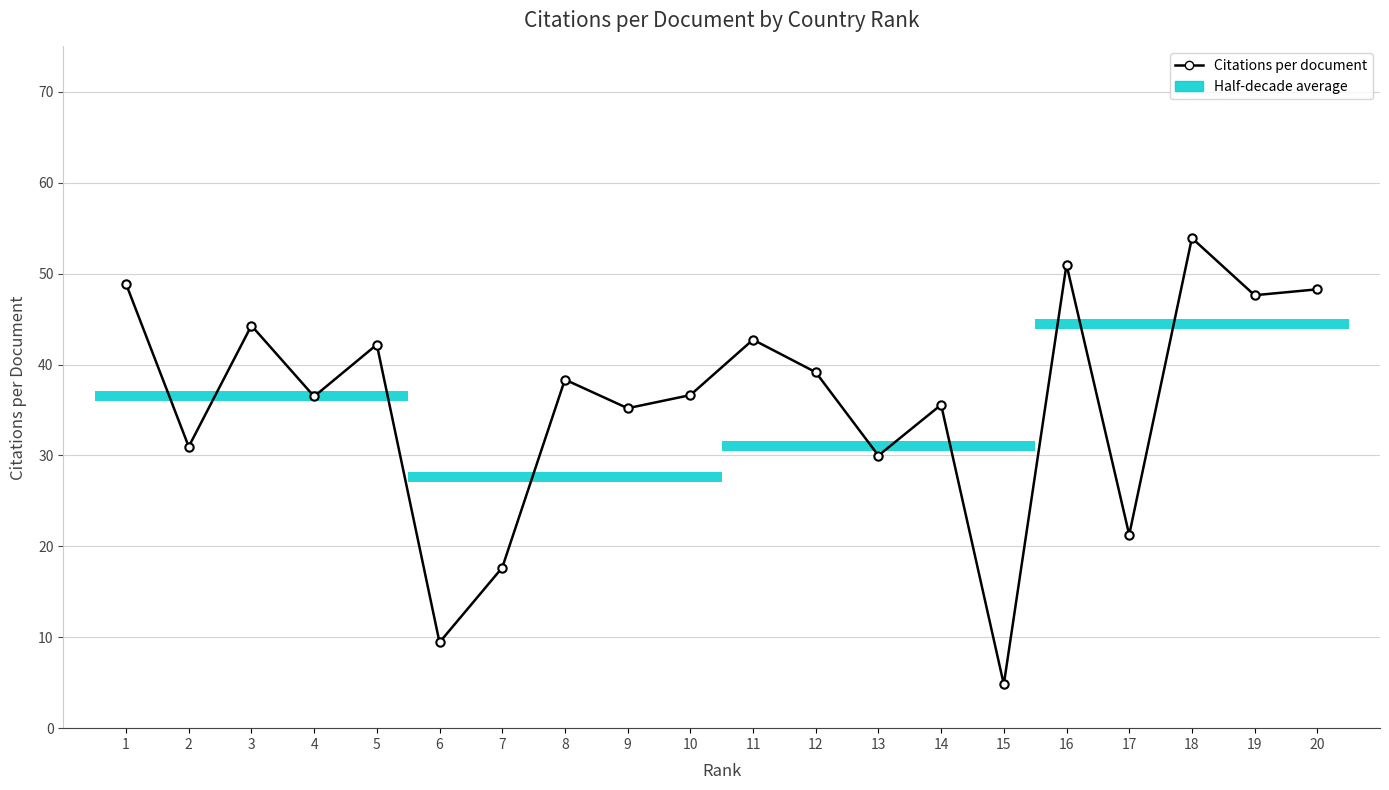

Is it true that the value at 14 is 21.7?

False